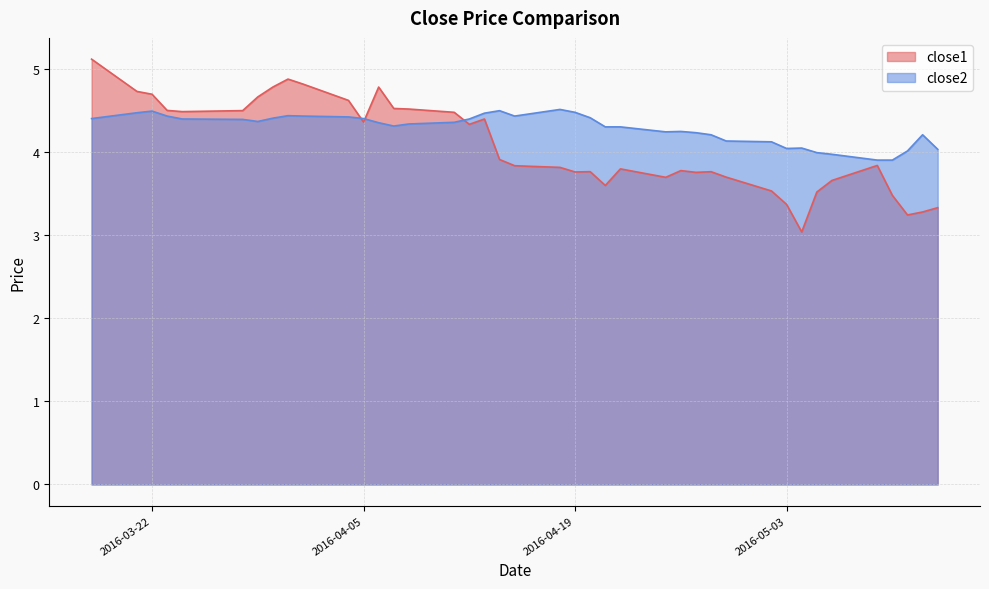

What is the minimum value shown in the chart?

3.0